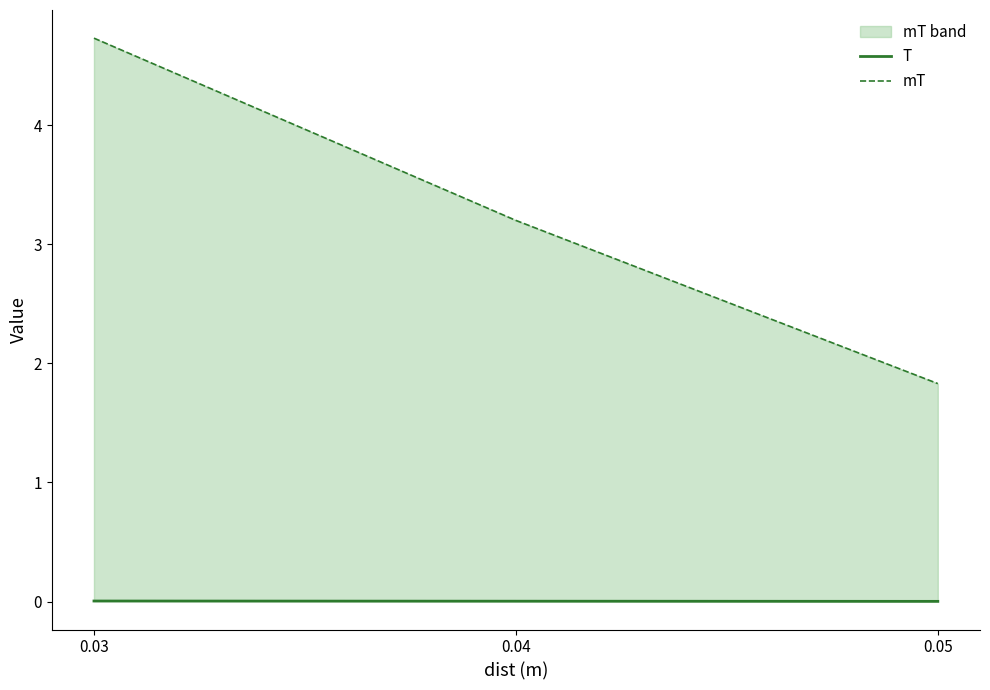

What is the total value across all series at 0.05?

1.8